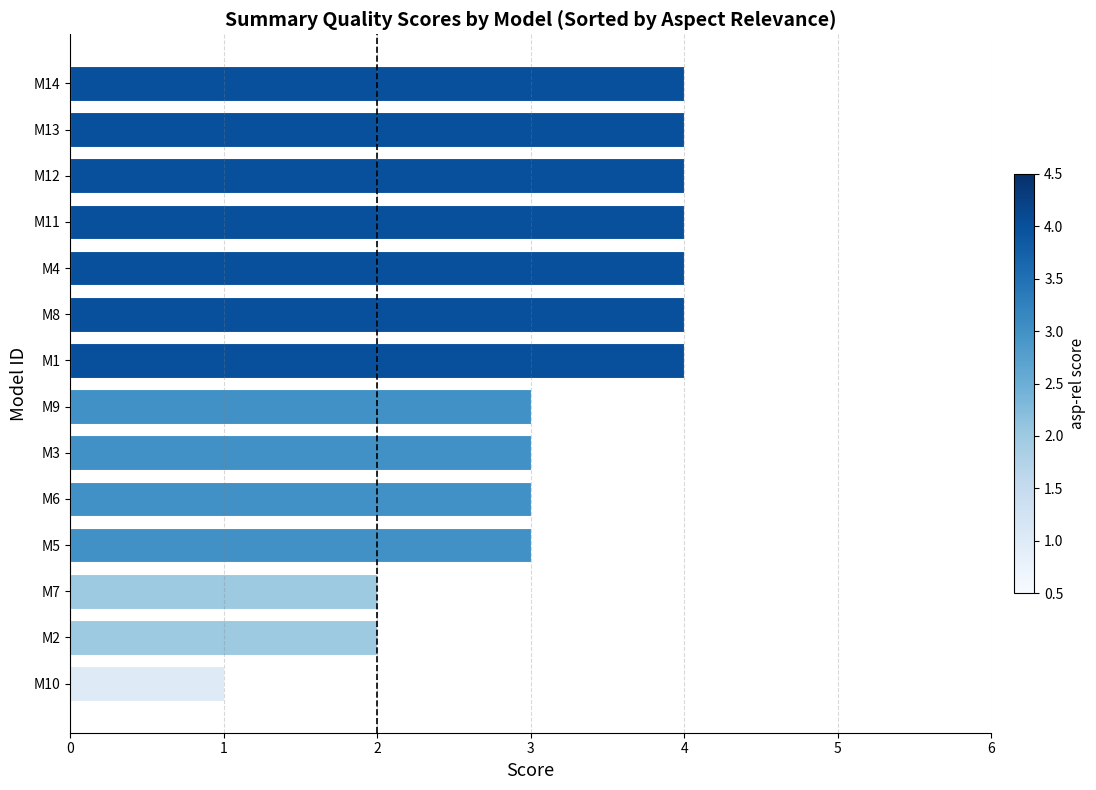

What is the difference between the maximum and minimum values?

3